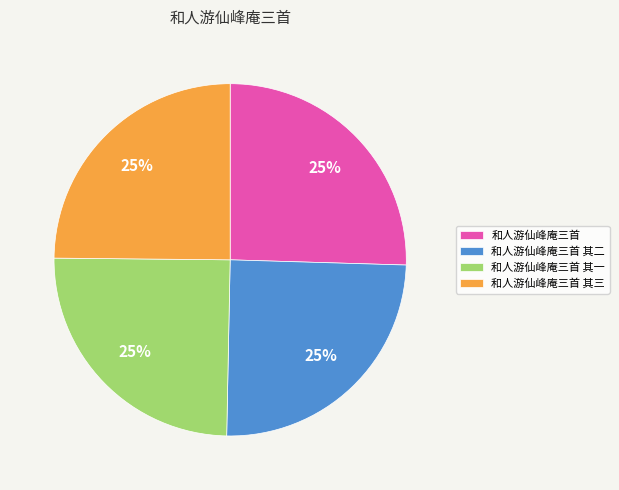

What percentage is the 和人游仙峰庵三首 其一 slice, to the nearest percent?

25%